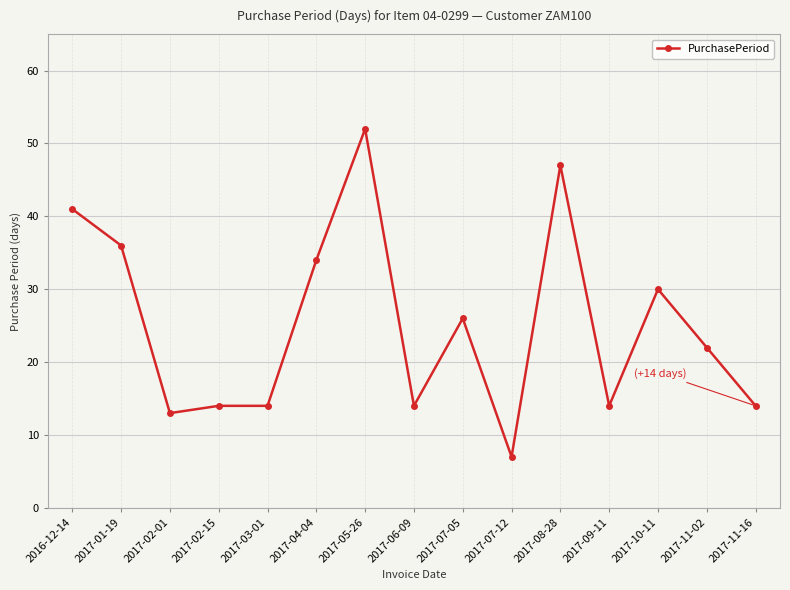

How many distinct data groups are displayed?

1